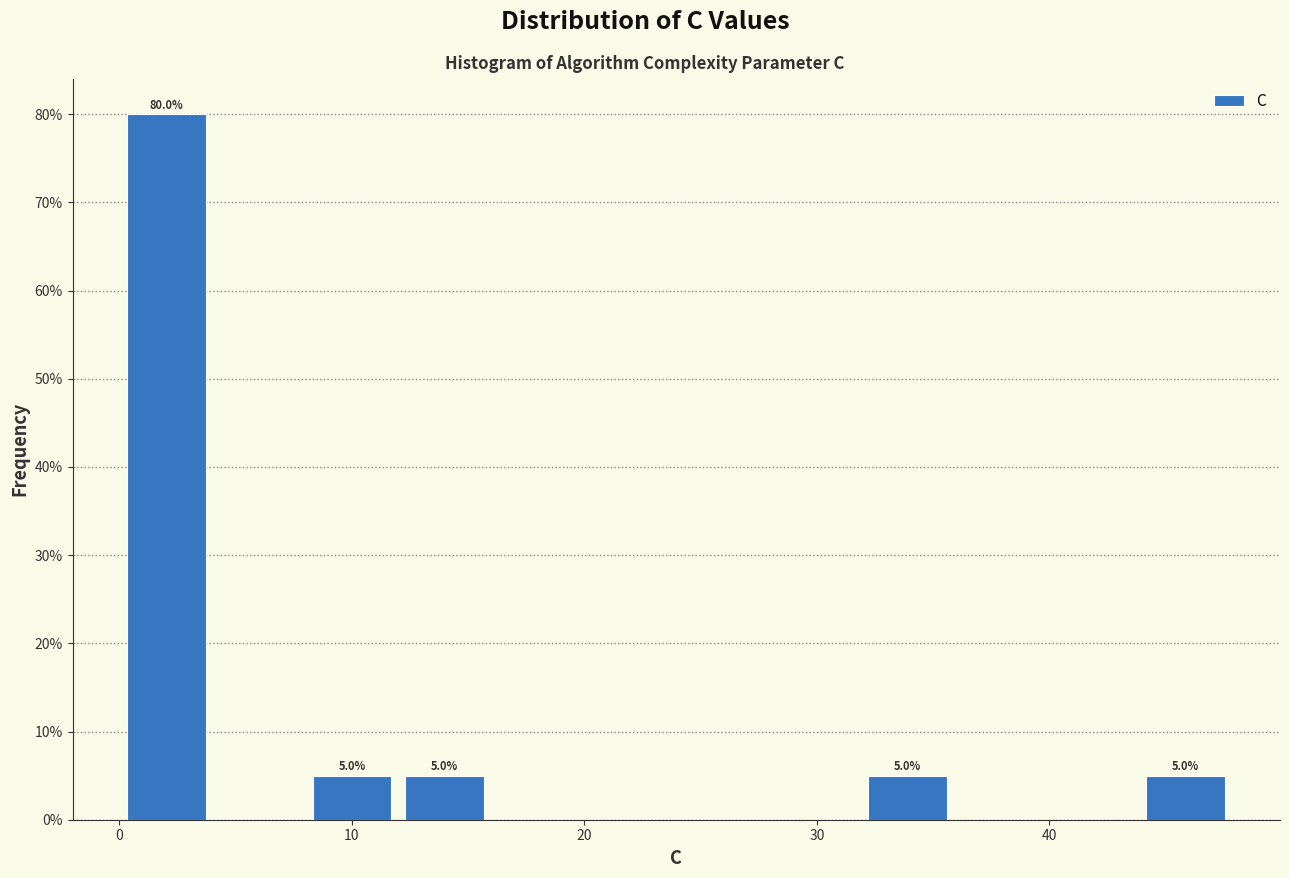

Read against the x-axis, roughly where is the centre of the tallest bar?

2